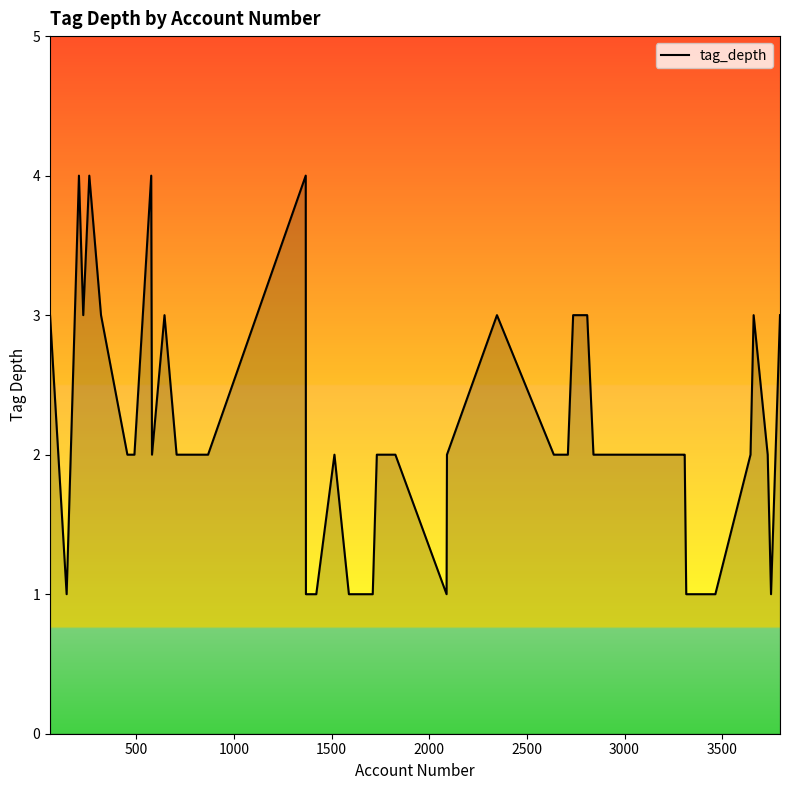

What is the difference between the maximum and minimum values?

3